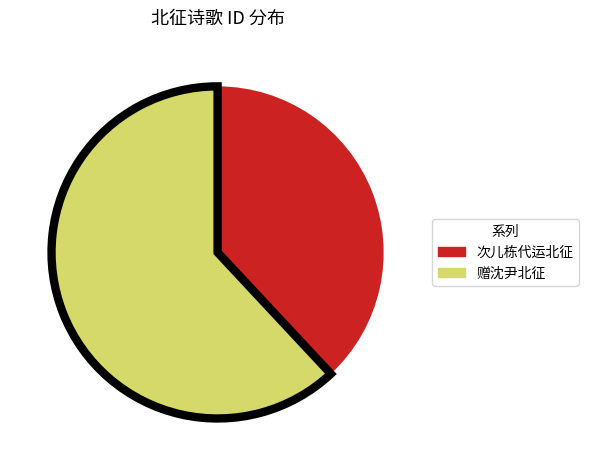

Is there a majority slice in this chart?

Yes